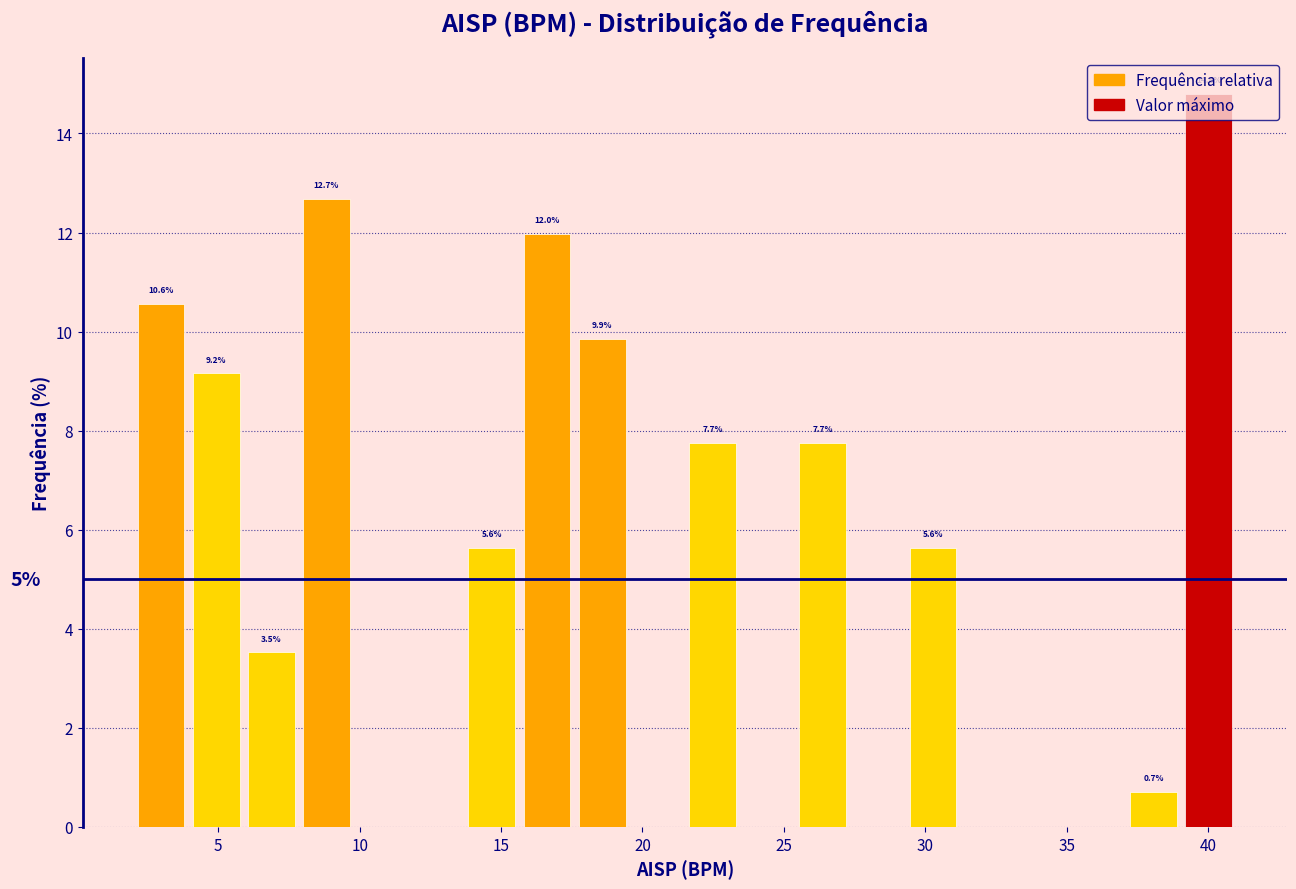

Around what value on the x-axis is the tallest bar? Give the approximate position of its centre, as read against the axis.

40.0